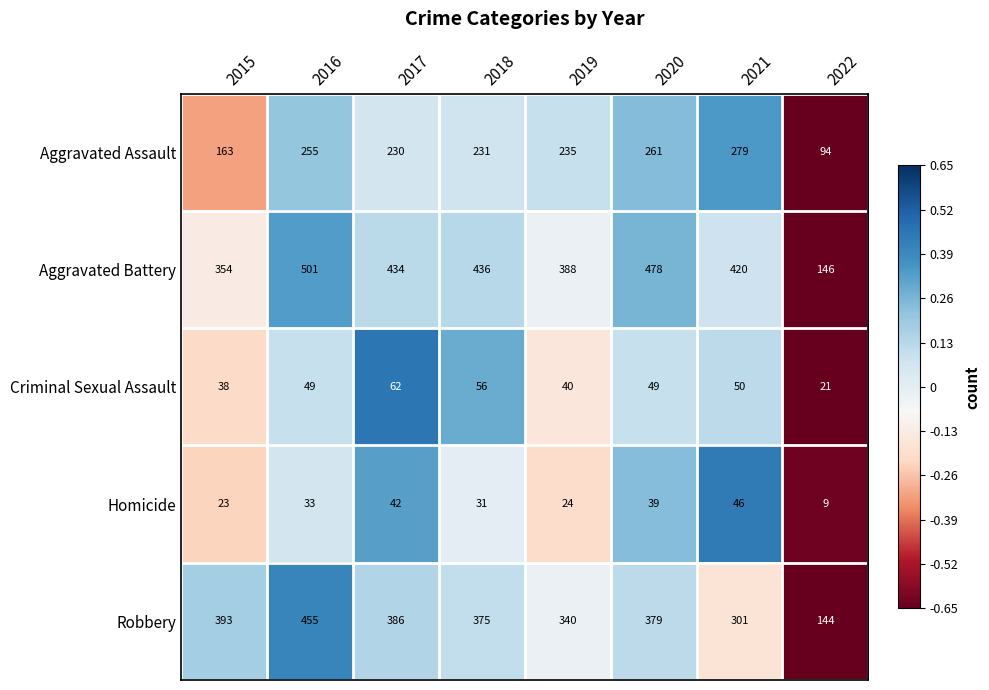

Which category has the lowest value across all series?

2022